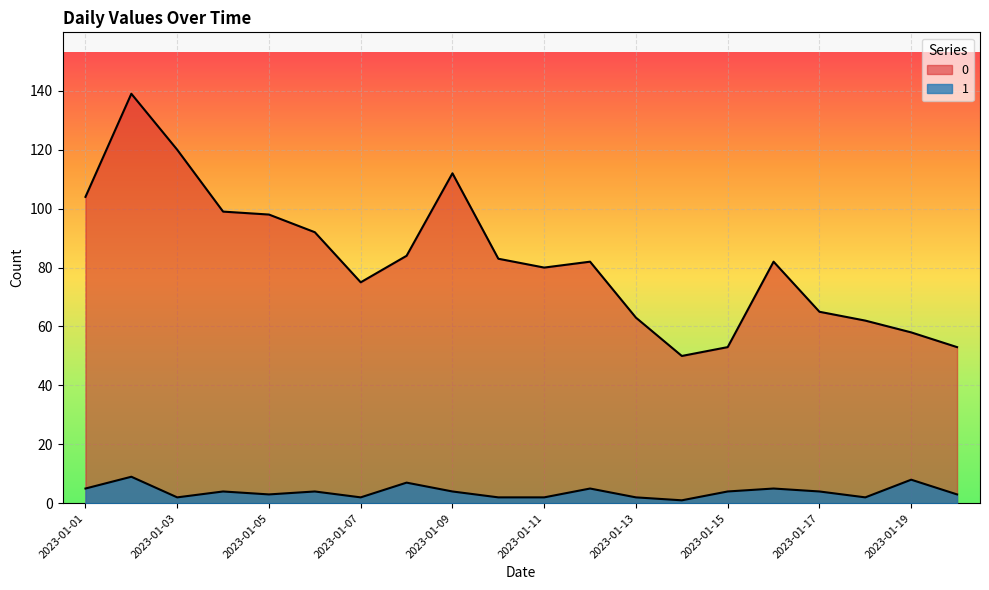

Which label corresponds to the smallest value in the chart?

2023-01-14